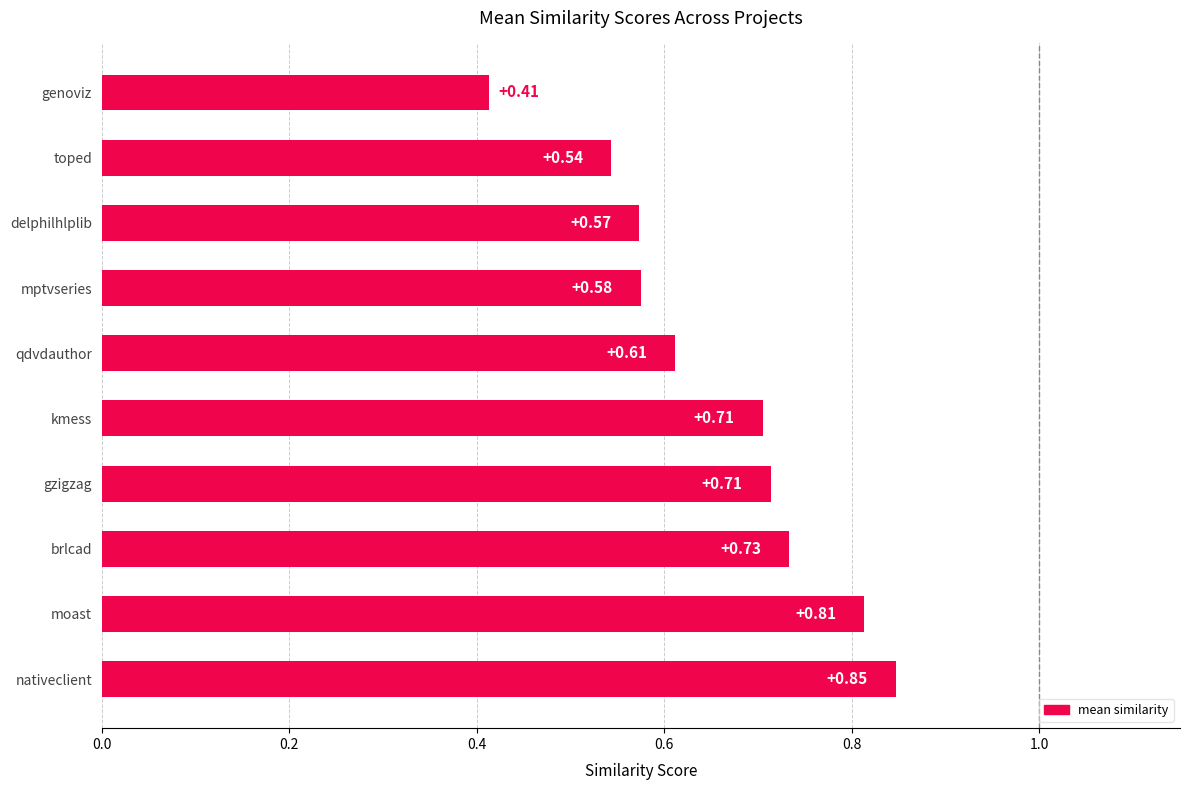

At which category does the chart reach its minimum across all series?

genoviz